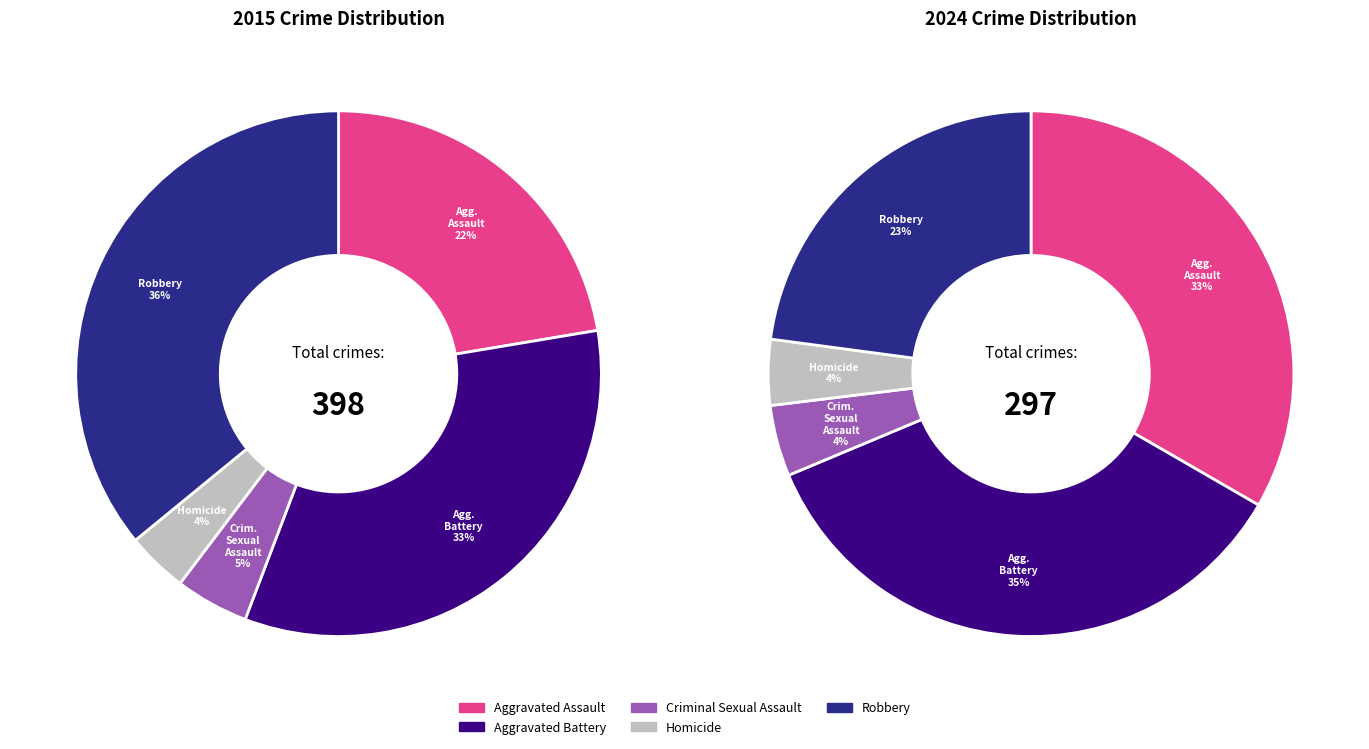

Is there a majority slice in this chart?

No